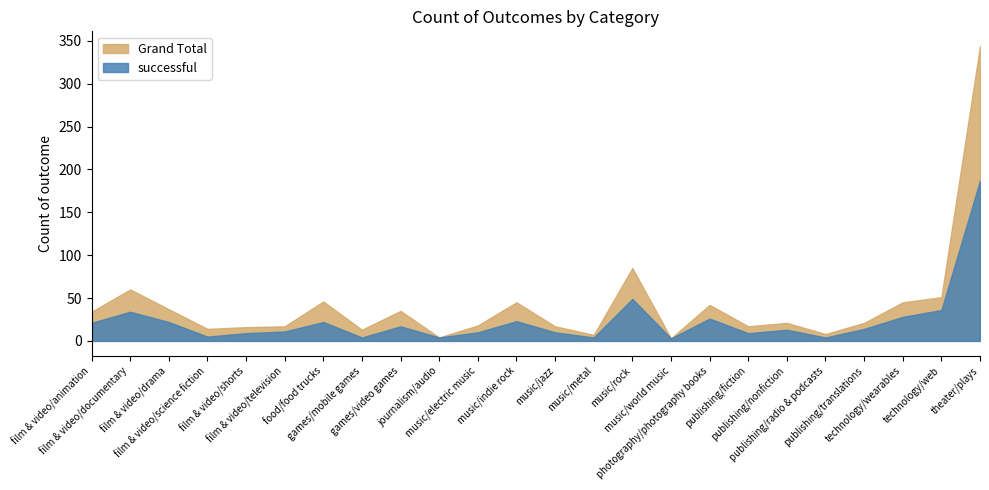

What is the label of the 13th point from the right?

music/indie rock